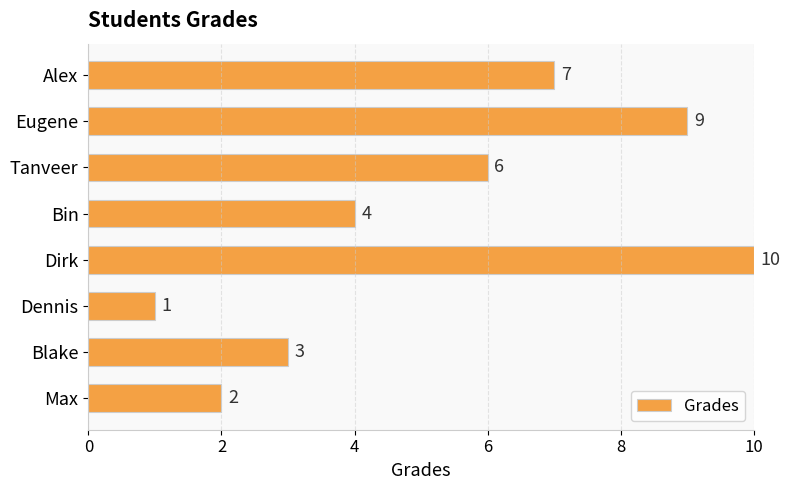

What is the change in value from Dennis to Blake?

+2